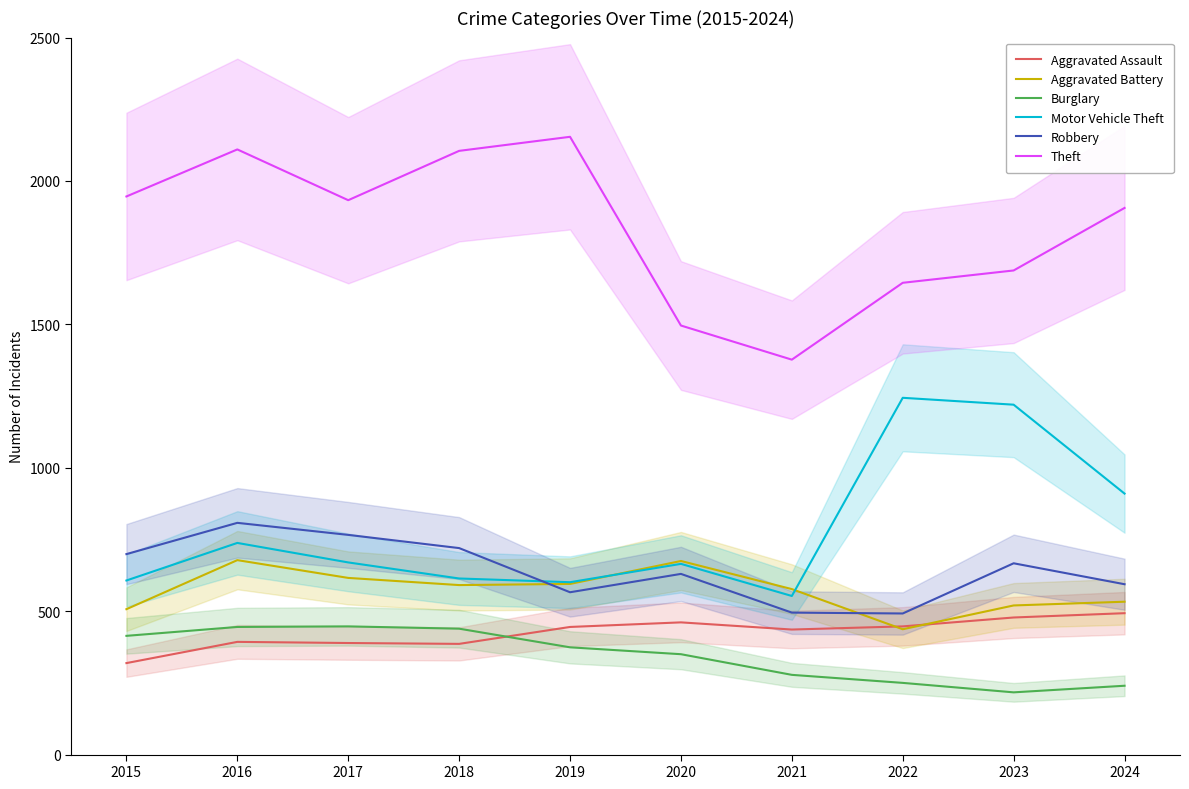

At which category is the sum across all series the highest?

2016